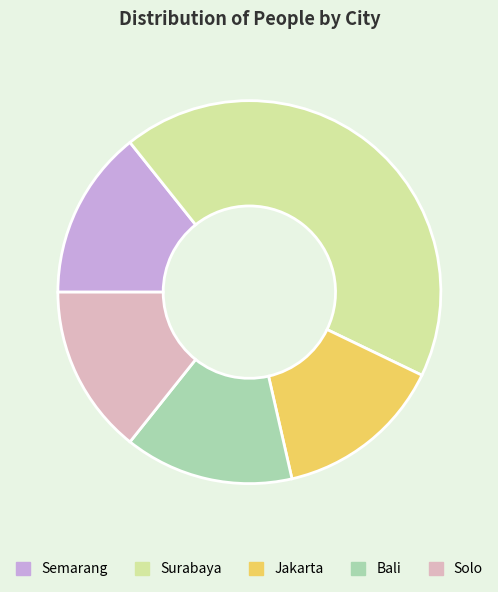

Which has a higher value, Surabaya or Bali?

Surabaya